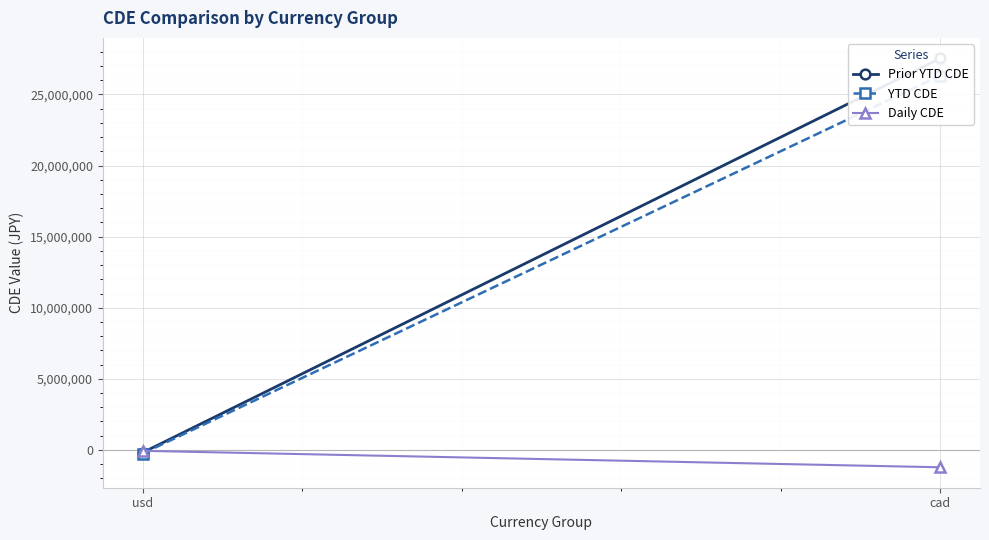

What is the total value across all series at usd?

-502942.1